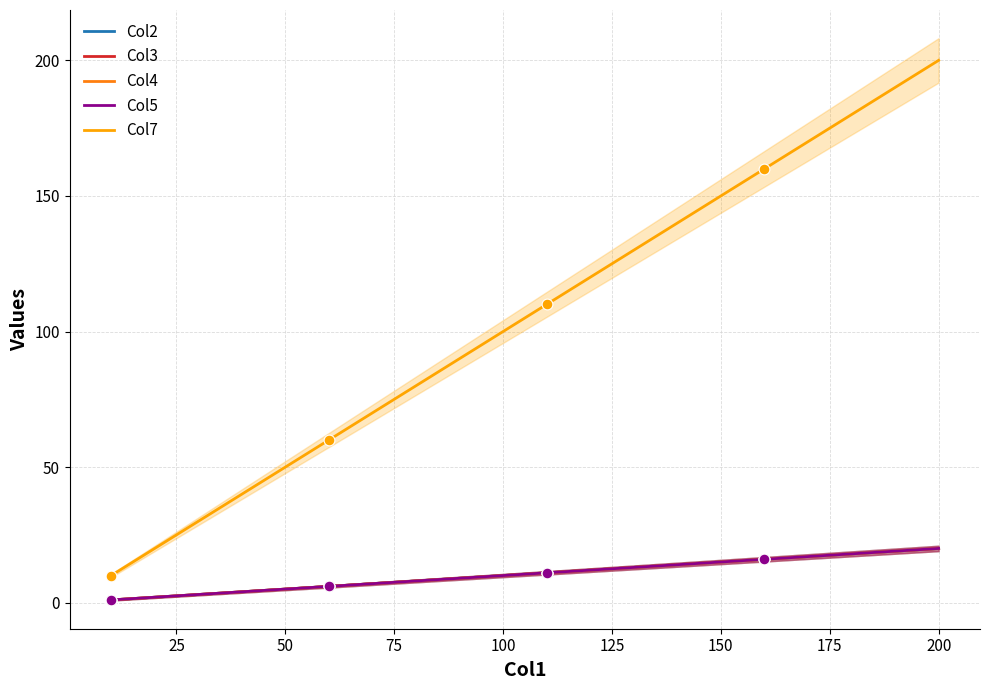

Is the value of Col7 at 12 greater than the value of Col2 at 25?

Yes